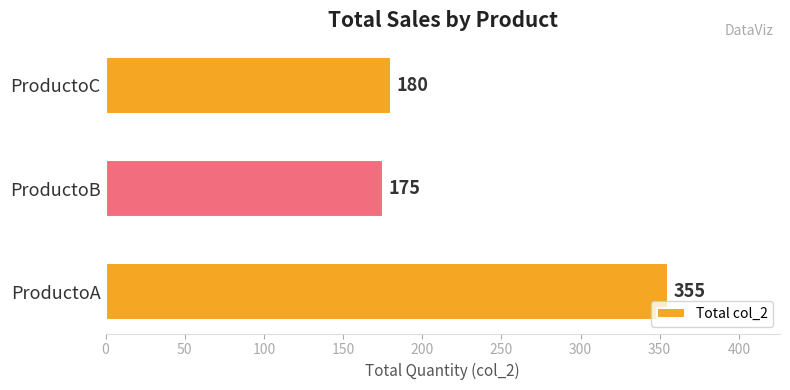

What is the minimum value shown in the chart?

175